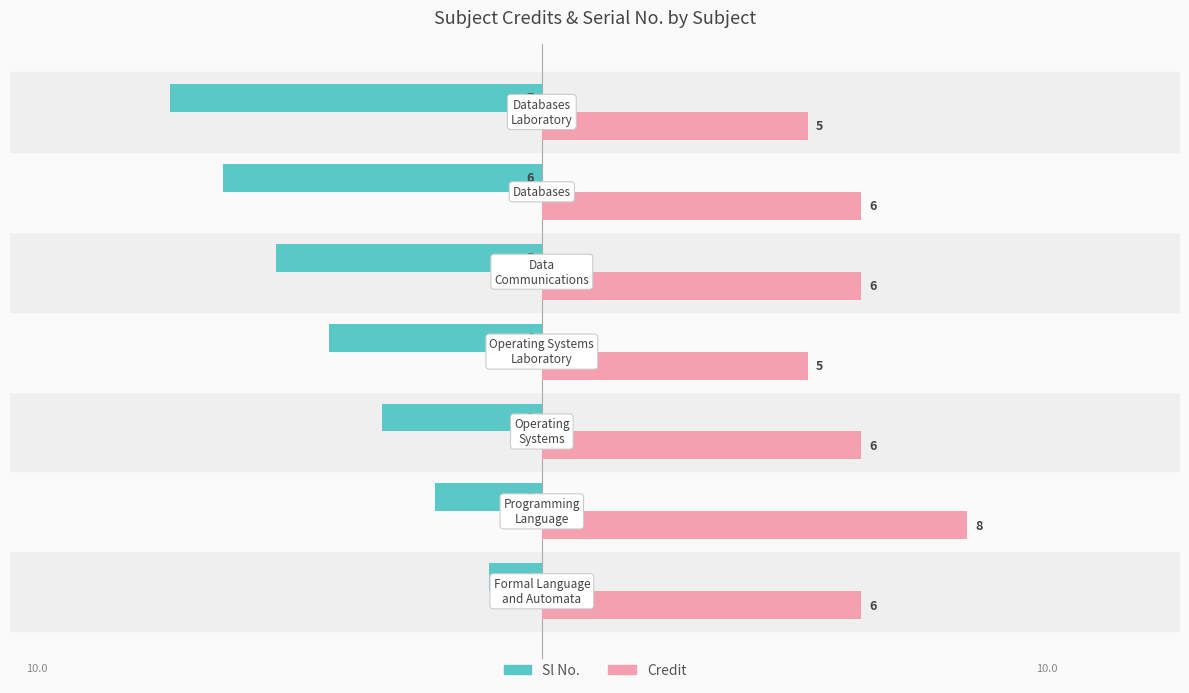

Which series has the largest total across all categories?

Credit